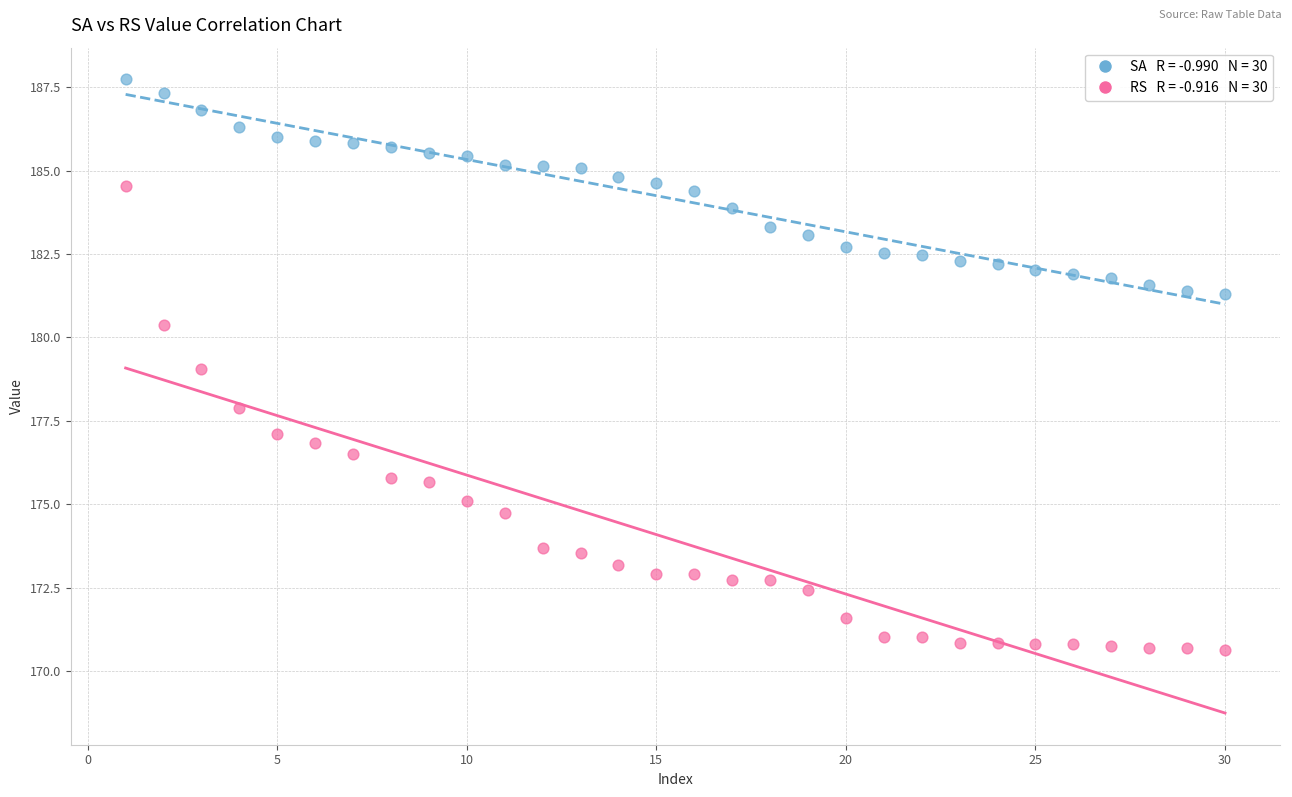

Across all data points, what is the range of Y values (max minus min)?

17.1